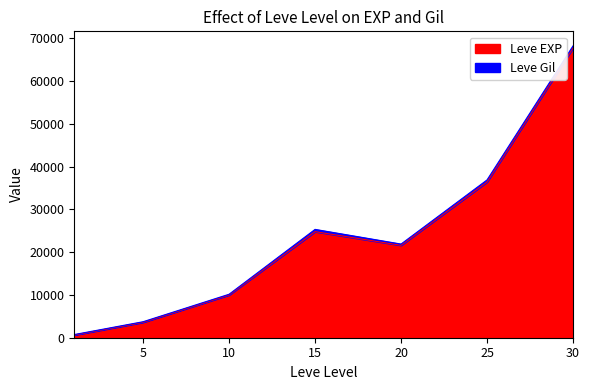

Where is the data nearest to the value 34180?

25